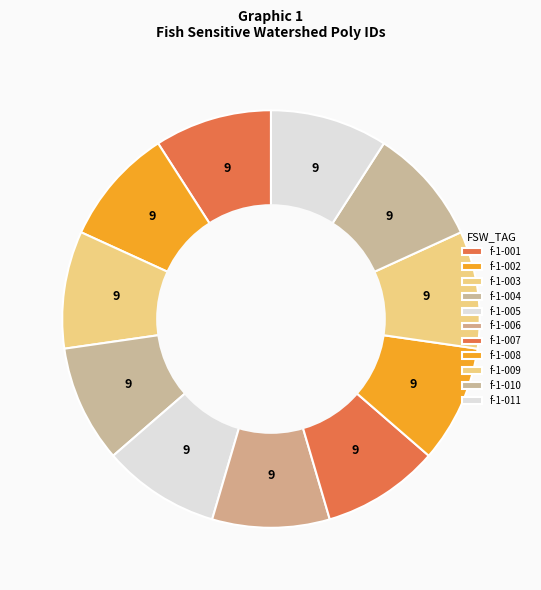

Approximately how many times larger is the value at f-1-006 compared to f-1-004?

1.0